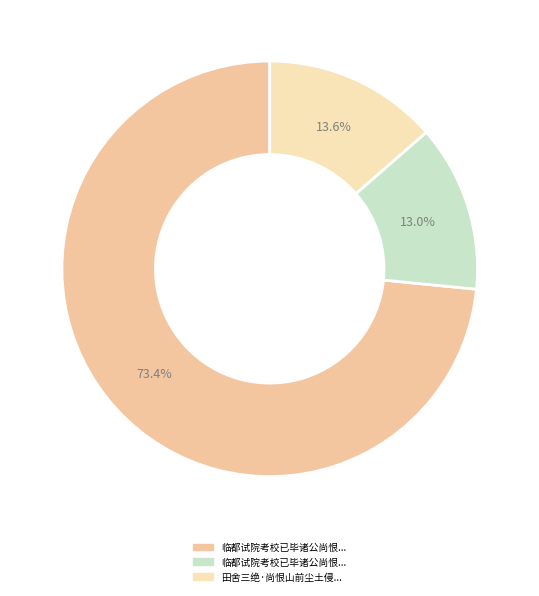

How many slices are in this pie chart?

3